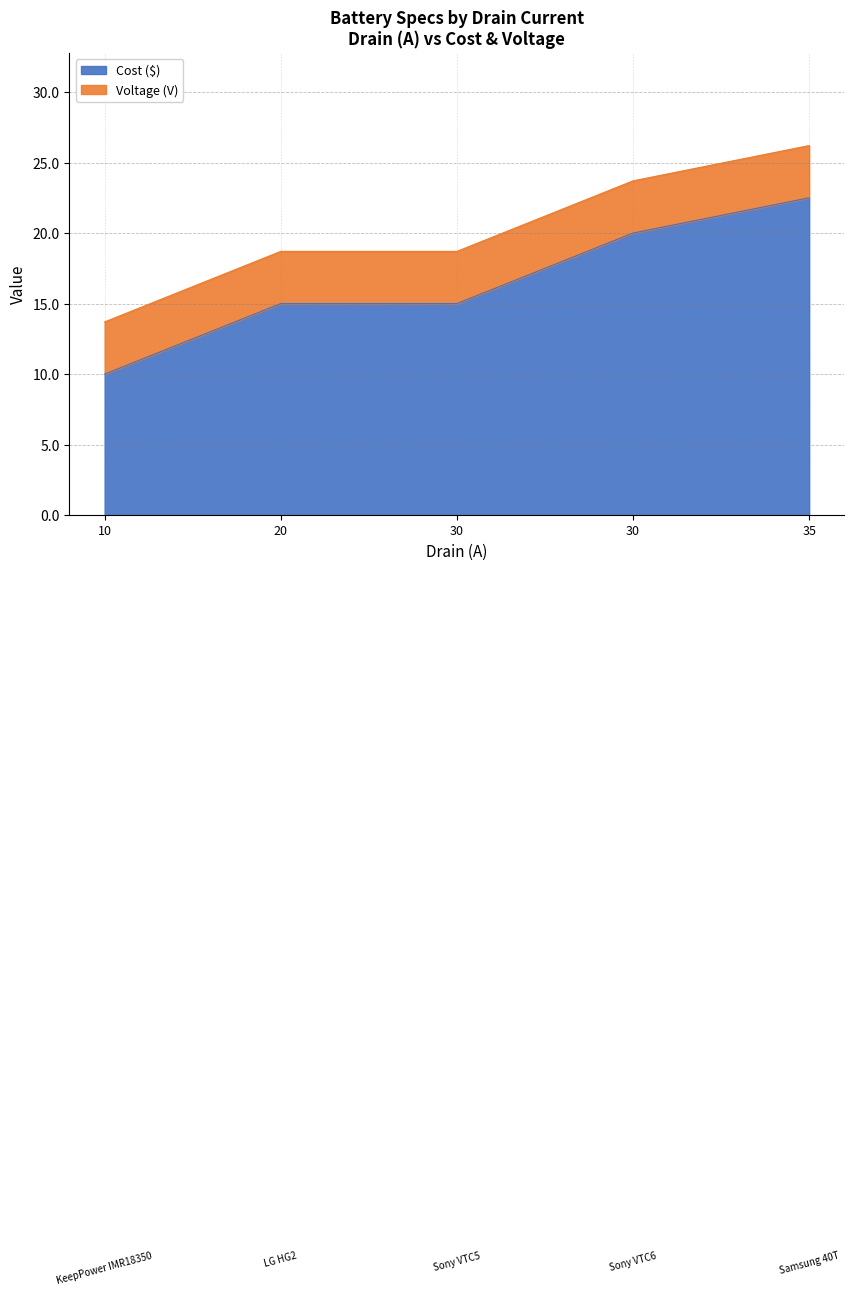

How many values are below 15?

1